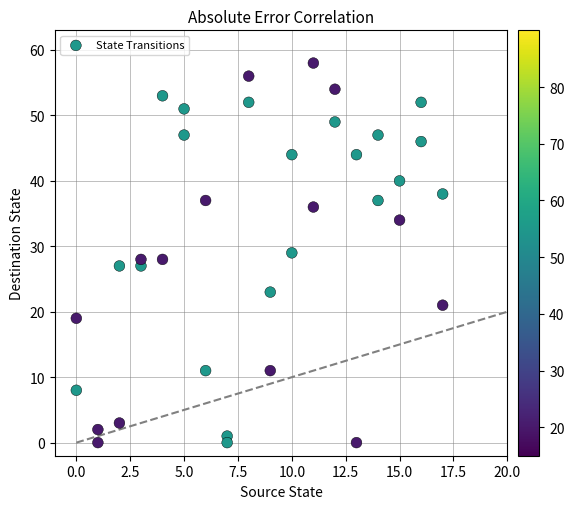

What is the range of Y values (max minus min)?

58